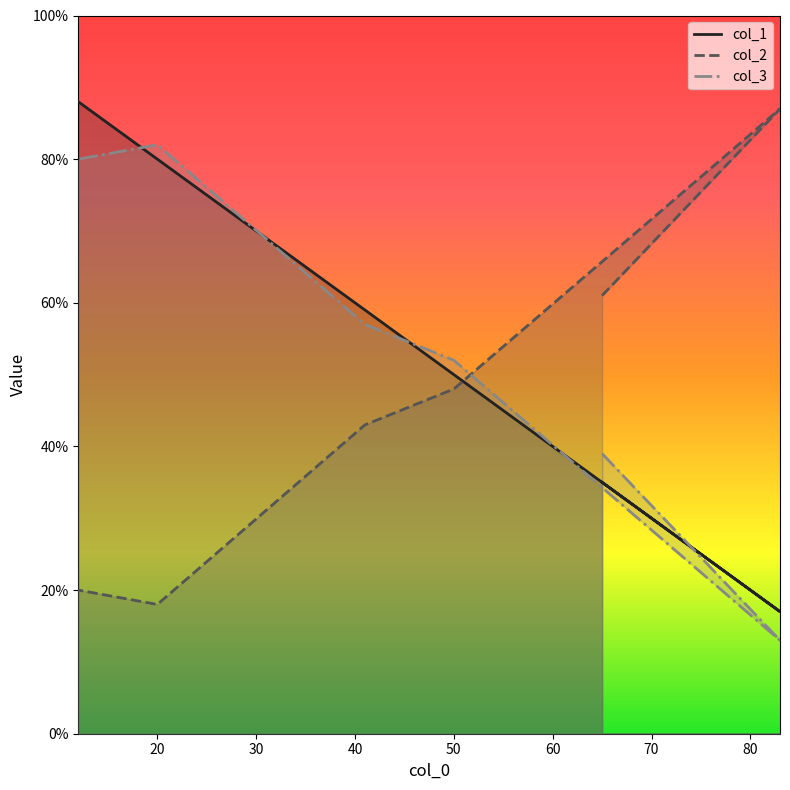

What are all the series names shown in the legend?

col_1, col_2, col_3